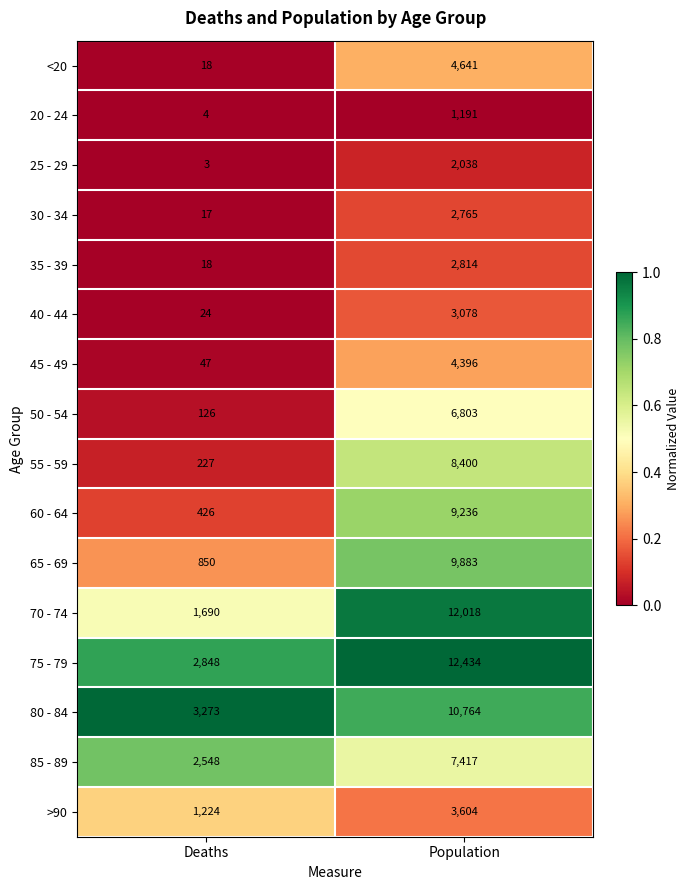

What is the total value across all series at Deaths?

13343